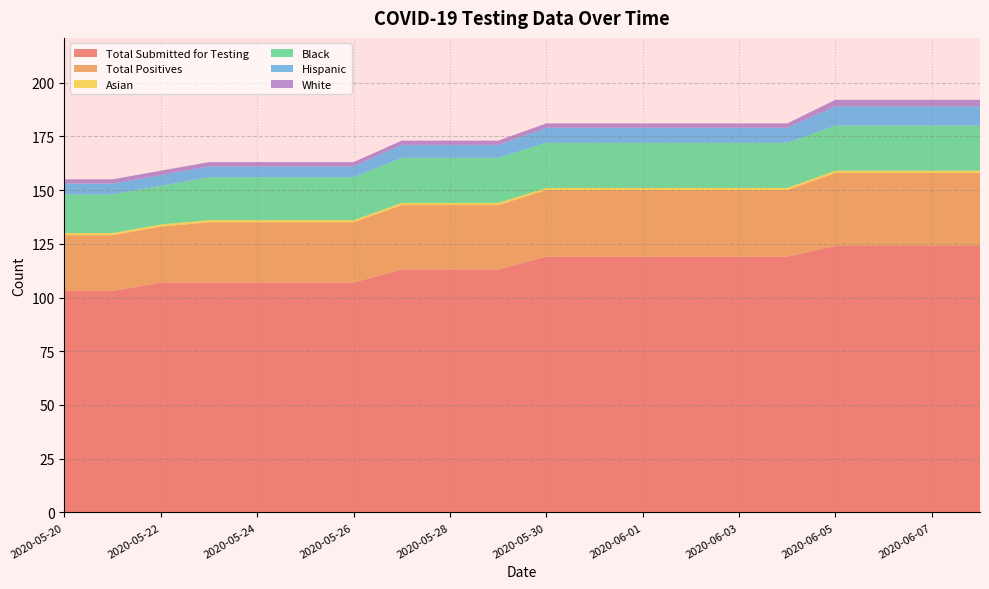

Reading right to left, what are all the values shown in this chart?

Total Submitted for Testing: 2020-06-08=124	2020-06-07=124	2020-06-06=124	2020-06-05=124	2020-06-04=119	2020-06-03=119	2020-06-02=119	2020-06-01=119	2020-05-31=119	2020-05-30=119	2020-05-29=113	2020-05-28=113	2020-05-27=113	2020-05-26=107	2020-05-25=107	2020-05-24=107	2020-05-23=107	2020-05-22=107	2020-05-21=103	2020-05-20=103
Total Positives: 2020-06-08=34	2020-06-07=34	2020-06-06=34	2020-06-05=34	2020-06-04=31	2020-06-03=31	2020-06-02=31	2020-06-01=31	2020-05-31=31	2020-05-30=31	2020-05-29=30	2020-05-28=30	2020-05-27=30	2020-05-26=28	2020-05-25=28	2020-05-24=28	2020-05-23=28	2020-05-22=26	2020-05-21=26	2020-05-20=26
Asian: 2020-06-08=1	2020-06-07=1	2020-06-06=1	2020-06-05=1	2020-06-04=1	2020-06-03=1	2020-06-02=1	2020-06-01=1	2020-05-31=1	2020-05-30=1	2020-05-29=1	2020-05-28=1	2020-05-27=1	2020-05-26=1	2020-05-25=1	2020-05-24=1	2020-05-23=1	2020-05-22=1	2020-05-21=1	2020-05-20=1
Black: 2020-06-08=21	2020-06-07=21	2020-06-06=21	2020-06-05=21	2020-06-04=21	2020-06-03=21	2020-06-02=21	2020-06-01=21	2020-05-31=21	2020-05-30=21	2020-05-29=21	2020-05-28=21	2020-05-27=21	2020-05-26=20	2020-05-25=20	2020-05-24=20	2020-05-23=20	2020-05-22=18	2020-05-21=18	2020-05-20=18
Hispanic: 2020-06-08=9	2020-06-07=9	2020-06-06=9	2020-06-05=9	2020-06-04=7	2020-06-03=7	2020-06-02=7	2020-06-01=7	2020-05-31=7	2020-05-30=7	2020-05-29=6	2020-05-28=6	2020-05-27=6	2020-05-26=5	2020-05-25=5	2020-05-24=5	2020-05-23=5	2020-05-22=5	2020-05-21=5	2020-05-20=5
White: 2020-06-08=3	2020-06-07=3	2020-06-06=3	2020-06-05=3	2020-06-04=2	2020-06-03=2	2020-06-02=2	2020-06-01=2	2020-05-31=2	2020-05-30=2	2020-05-29=2	2020-05-28=2	2020-05-27=2	2020-05-26=2	2020-05-25=2	2020-05-24=2	2020-05-23=2	2020-05-22=2	2020-05-21=2	2020-05-20=2